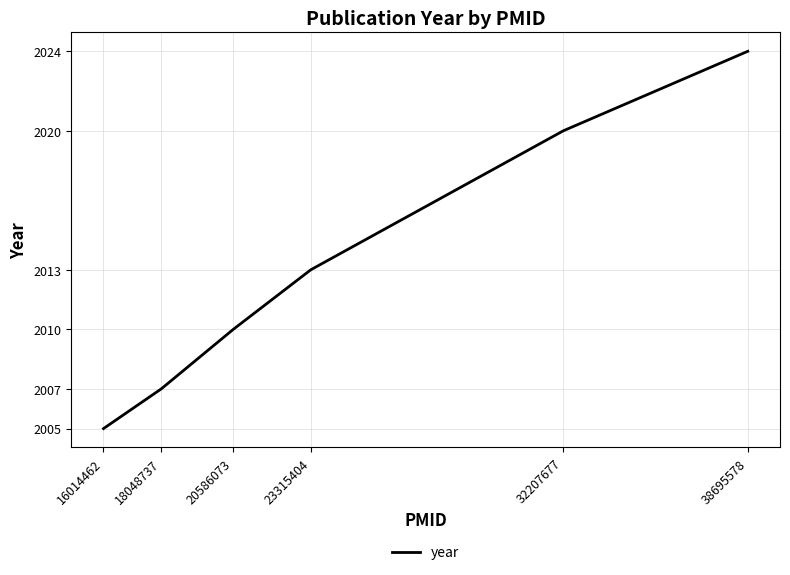

The chart shows a value of 455 at 18048737. True or false?

False